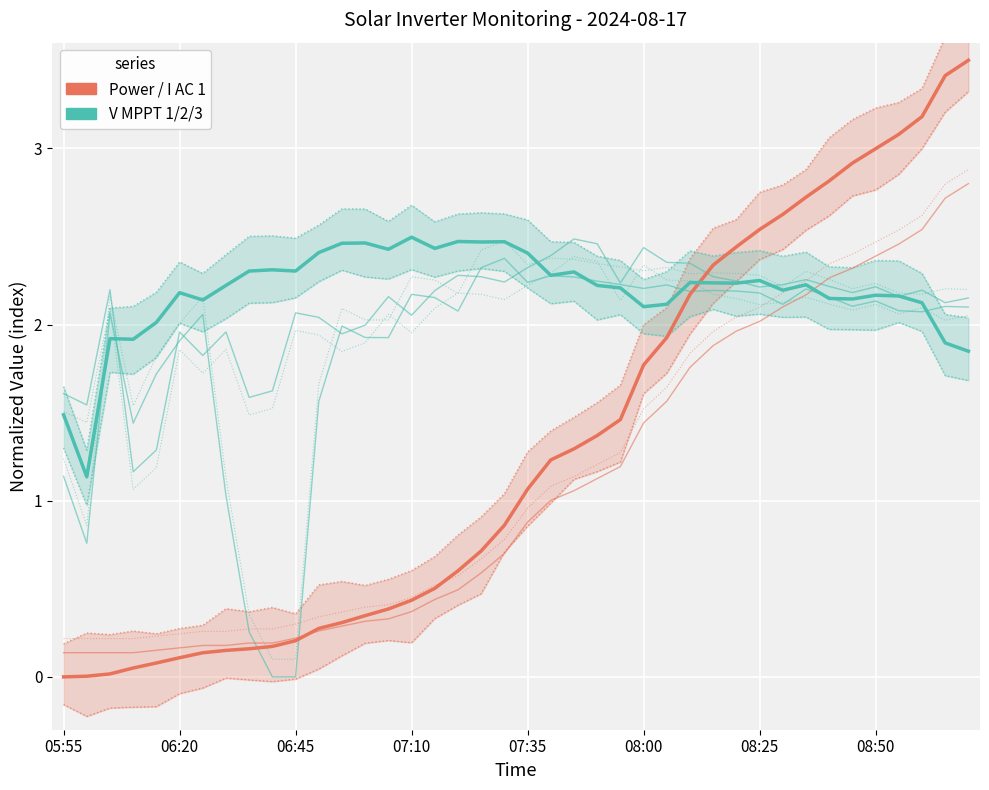

What position from the left is 08:25?

7